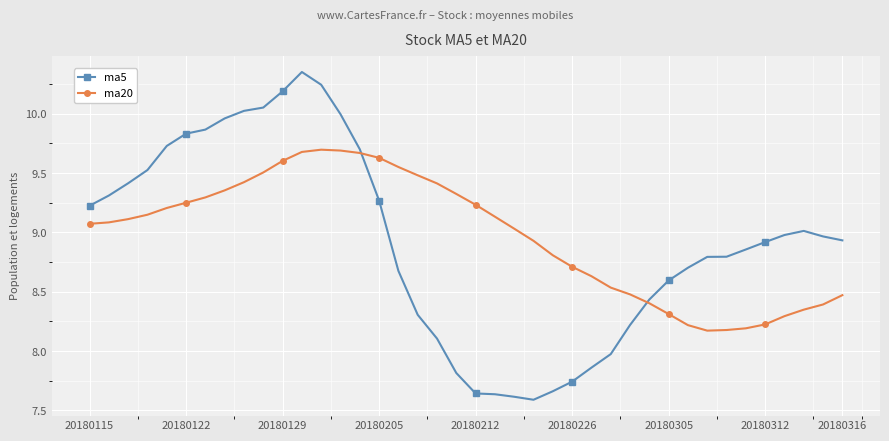

What is the lowest value of the ma20 series?

8.2